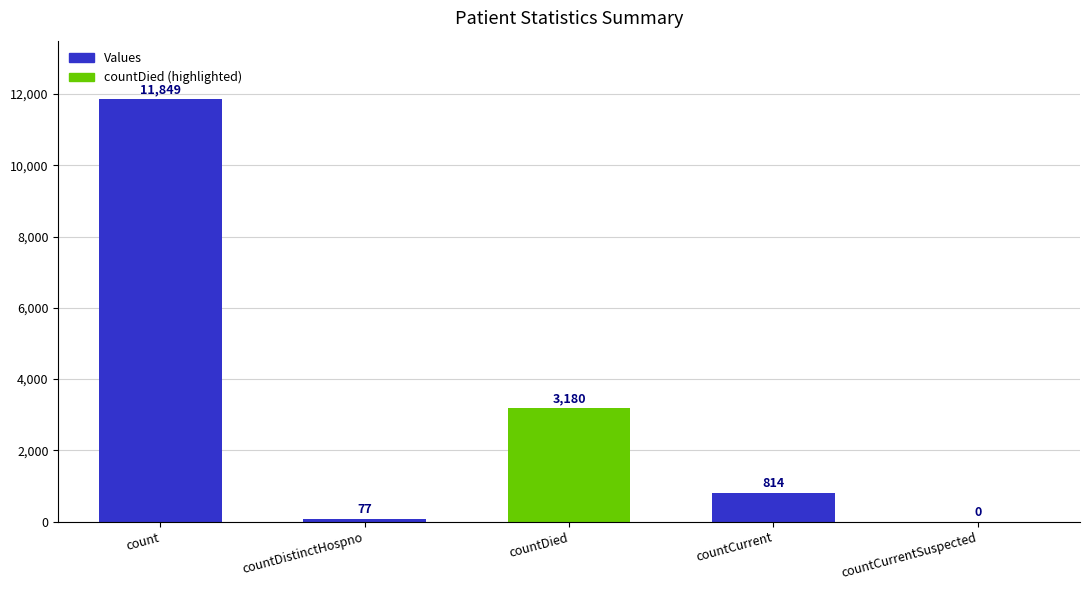

How many values are above zero?

4